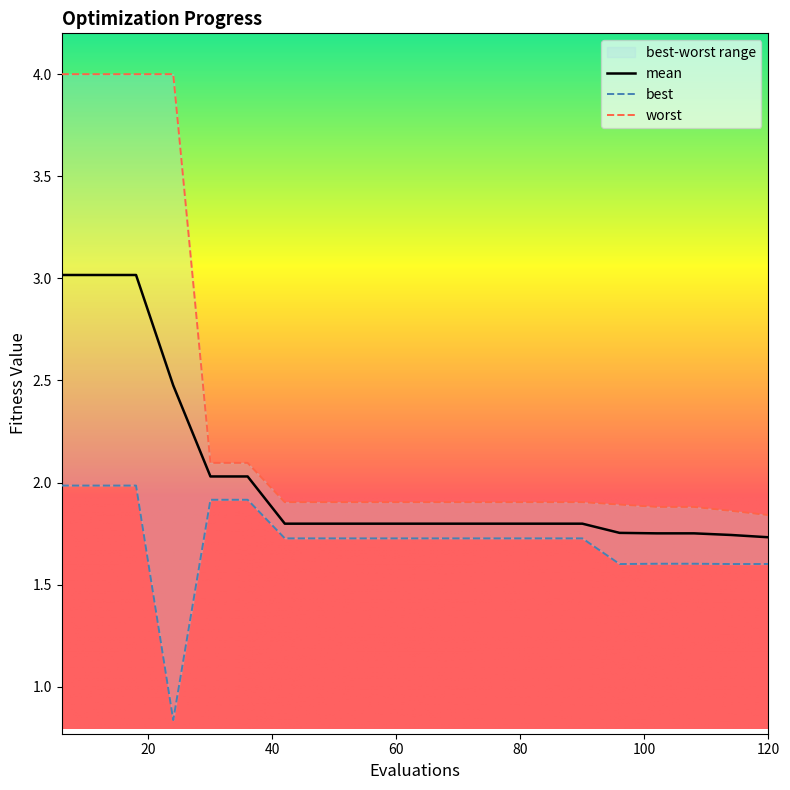

At which label is worst closest to 2?

30